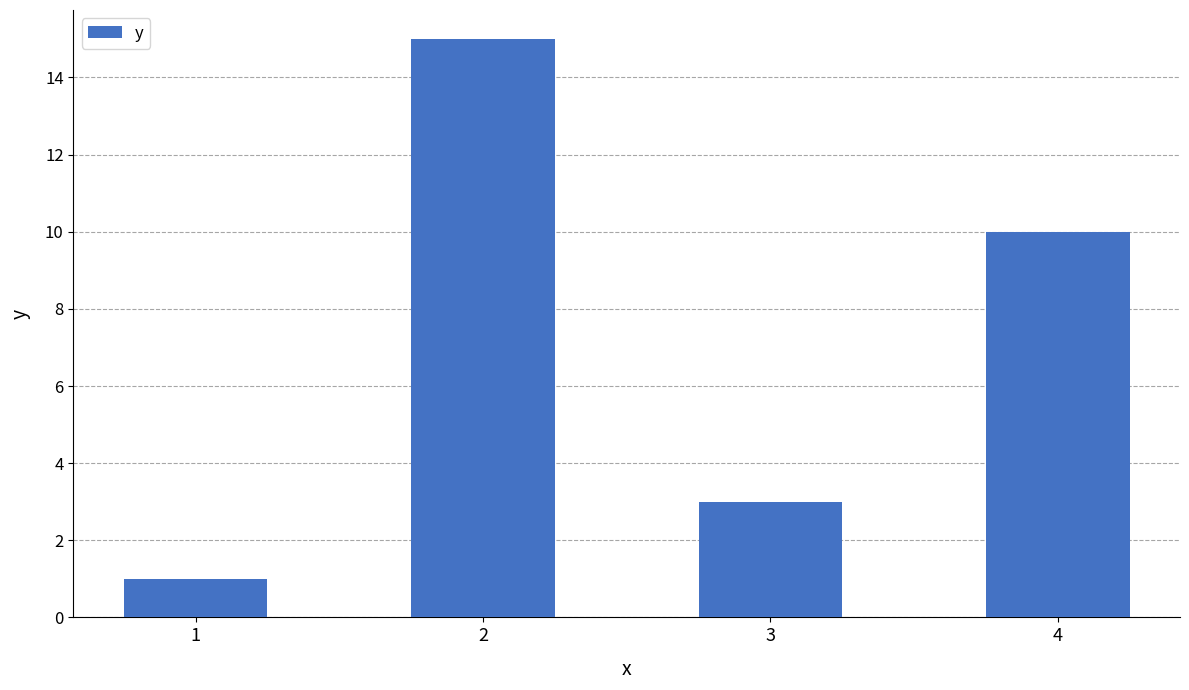

Reading left to right, what are all the values shown in this chart?

1	15	3	10